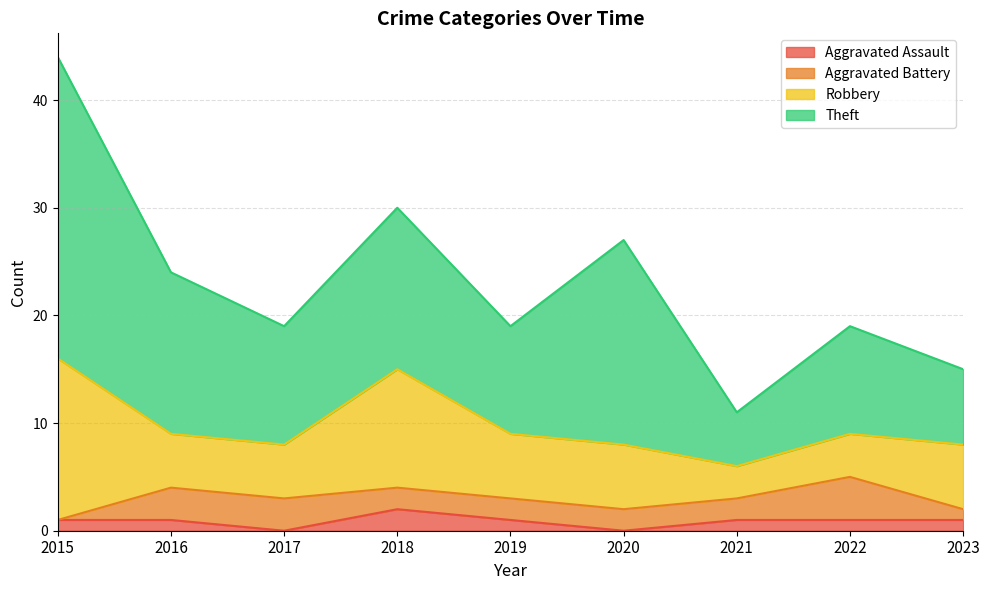

Reading left to right, extract all data points from this chart.

Aggravated Assault: 2015=1	2016=1	2017=0	2018=2	2019=1	2020=0	2021=1	2022=1	2023=1
Aggravated Battery: 2015=0	2016=3	2017=3	2018=2	2019=2	2020=2	2021=2	2022=4	2023=1
Robbery: 2015=15	2016=5	2017=5	2018=11	2019=6	2020=6	2021=3	2022=4	2023=6
Theft: 2015=28	2016=15	2017=11	2018=15	2019=10	2020=19	2021=5	2022=10	2023=7